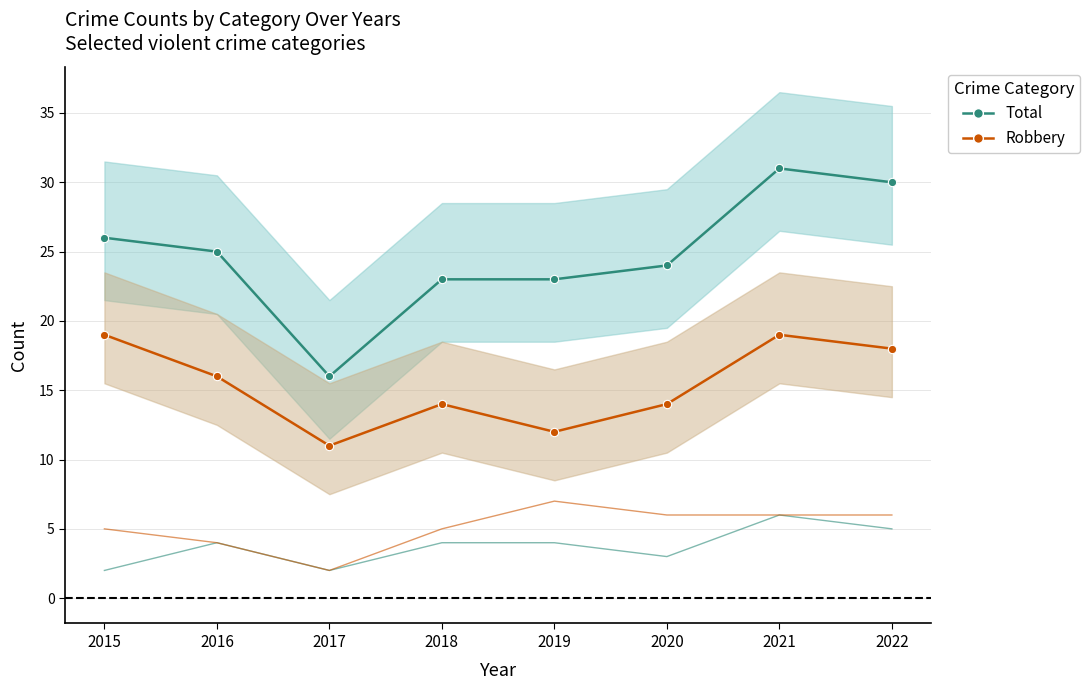

Reading left to right, list all the values displayed in this chart.

Total: 26	25	16	23	23	24	31	30
Robbery: 19	16	11	14	12	14	19	18
Aggravated Assault: 2	4	2	4	4	3	6	5
Aggravated Battery: 5	4	2	5	7	6	6	6